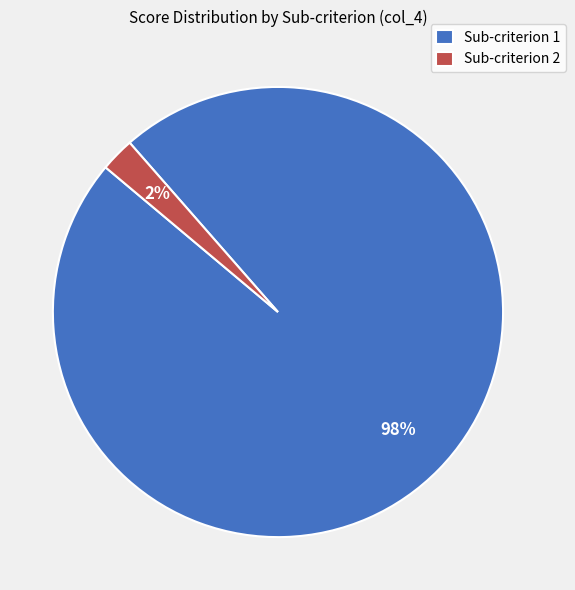

How many segments does this pie chart have?

2